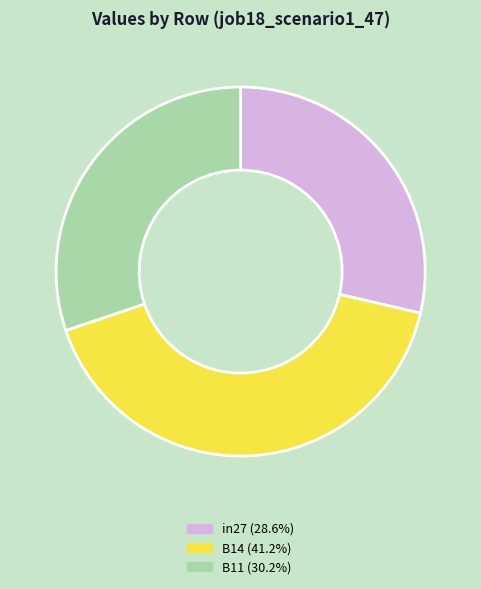

Is there any slice that represents more than half of the pie?

No